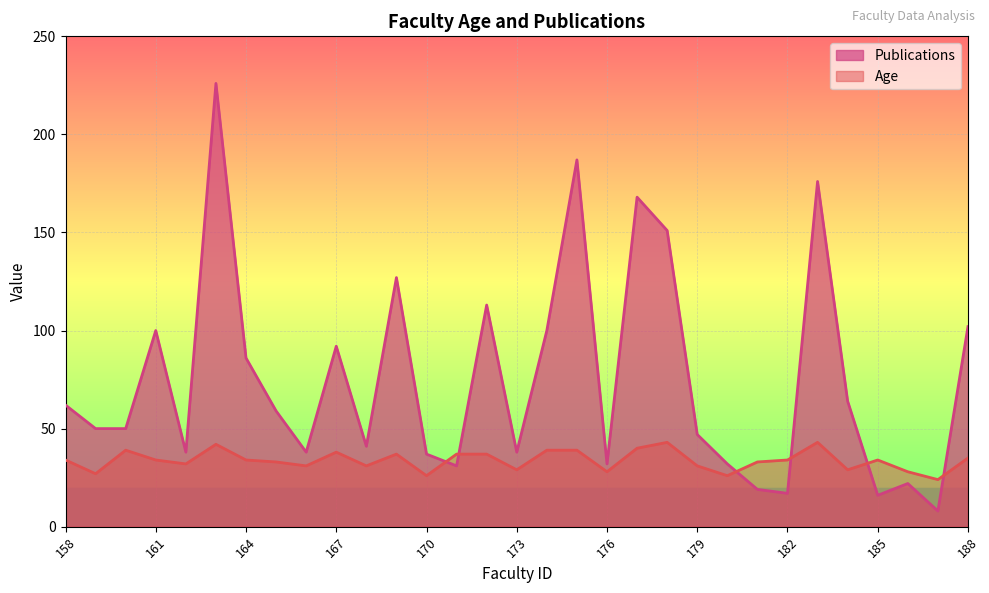

What is the greatest value displayed?

226